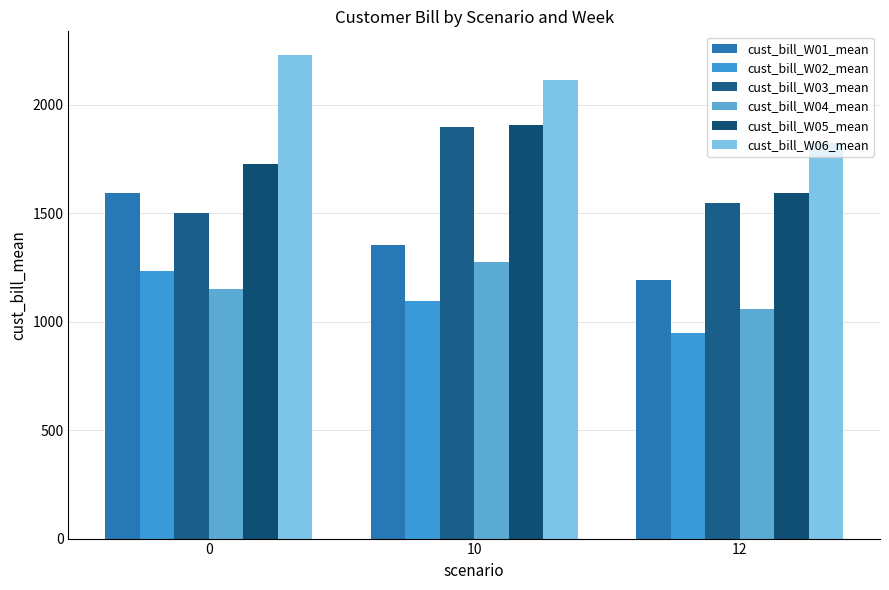

Which category has the highest value in the cust_bill_W03_mean series?

10